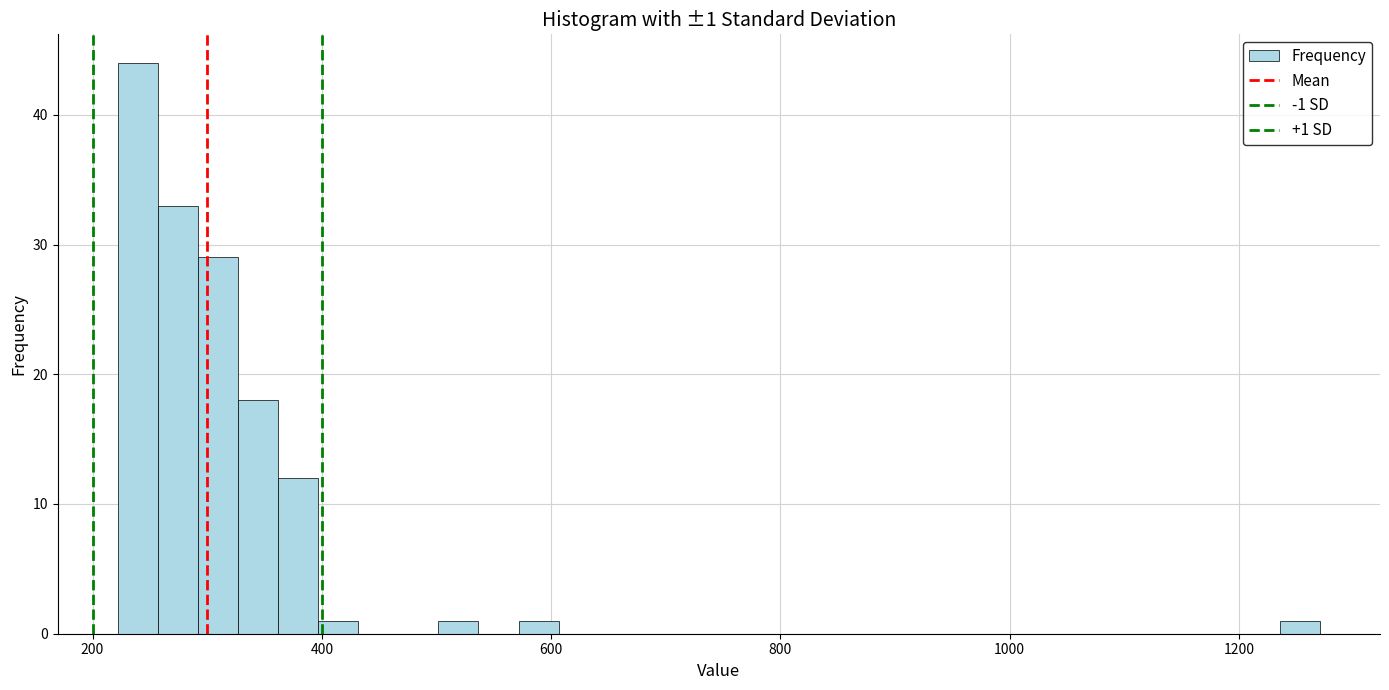

Read against the x-axis, roughly where is the centre of the tallest bar?

240